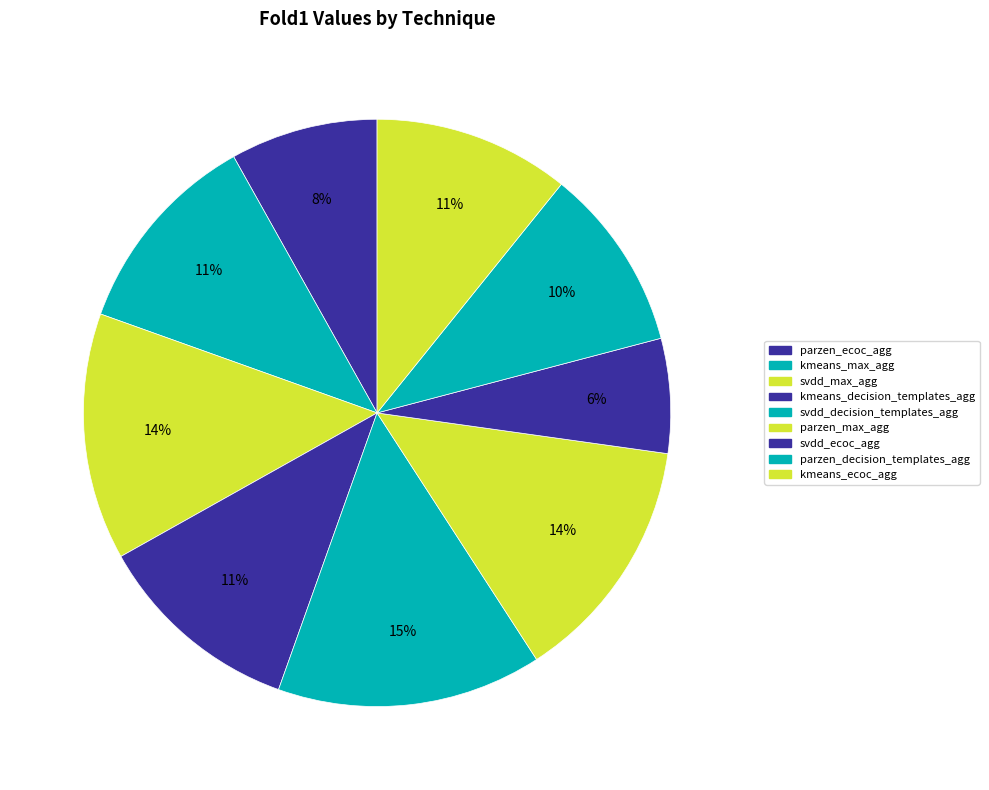

Which category has the smallest portion of the pie?

svdd_ecoc_agg